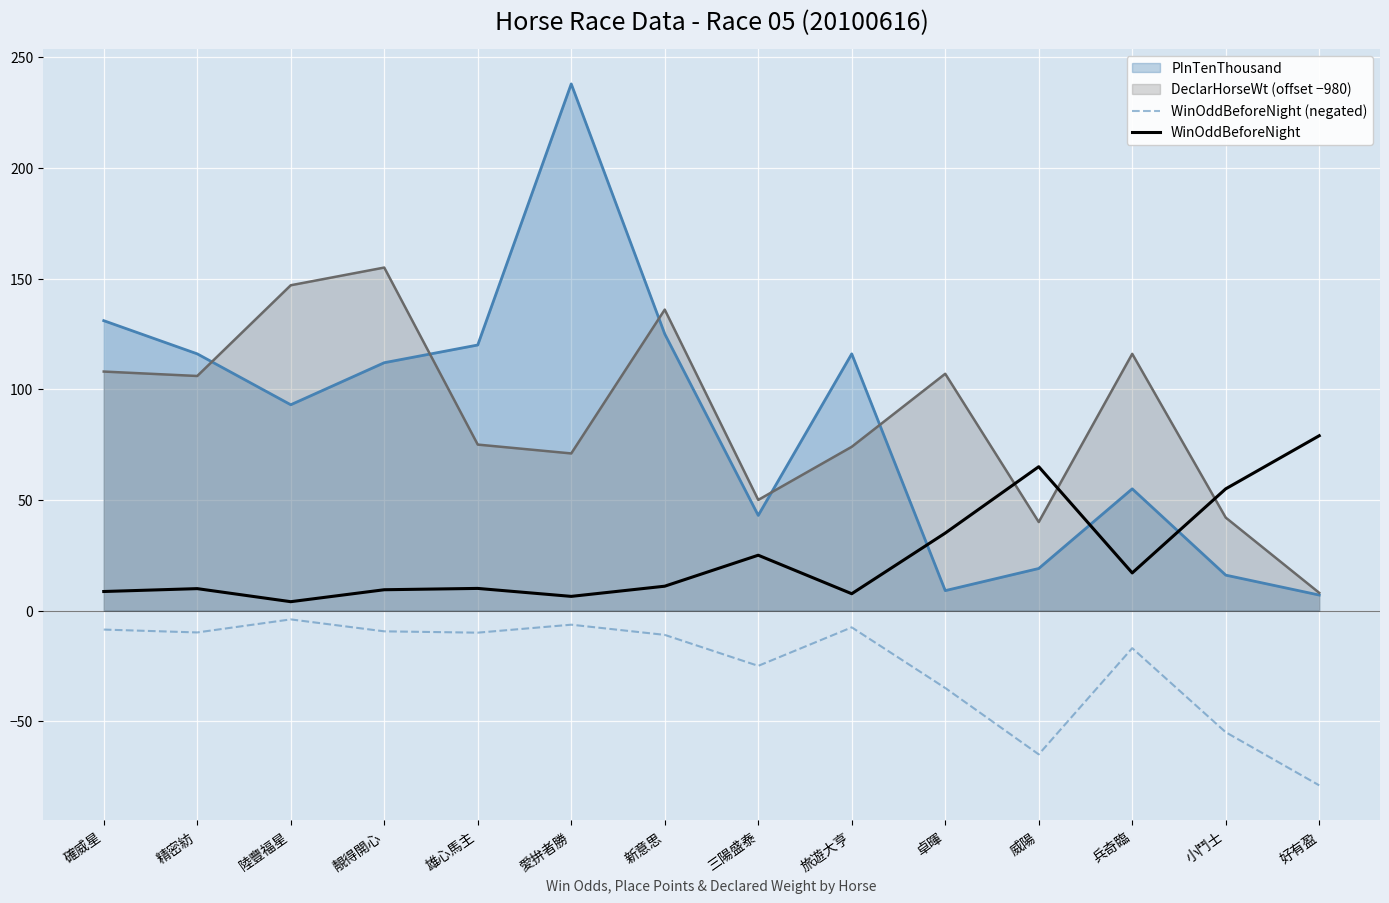

True or false: WinOddBeforeNight has more than 1 points higher than both neighbors.

True